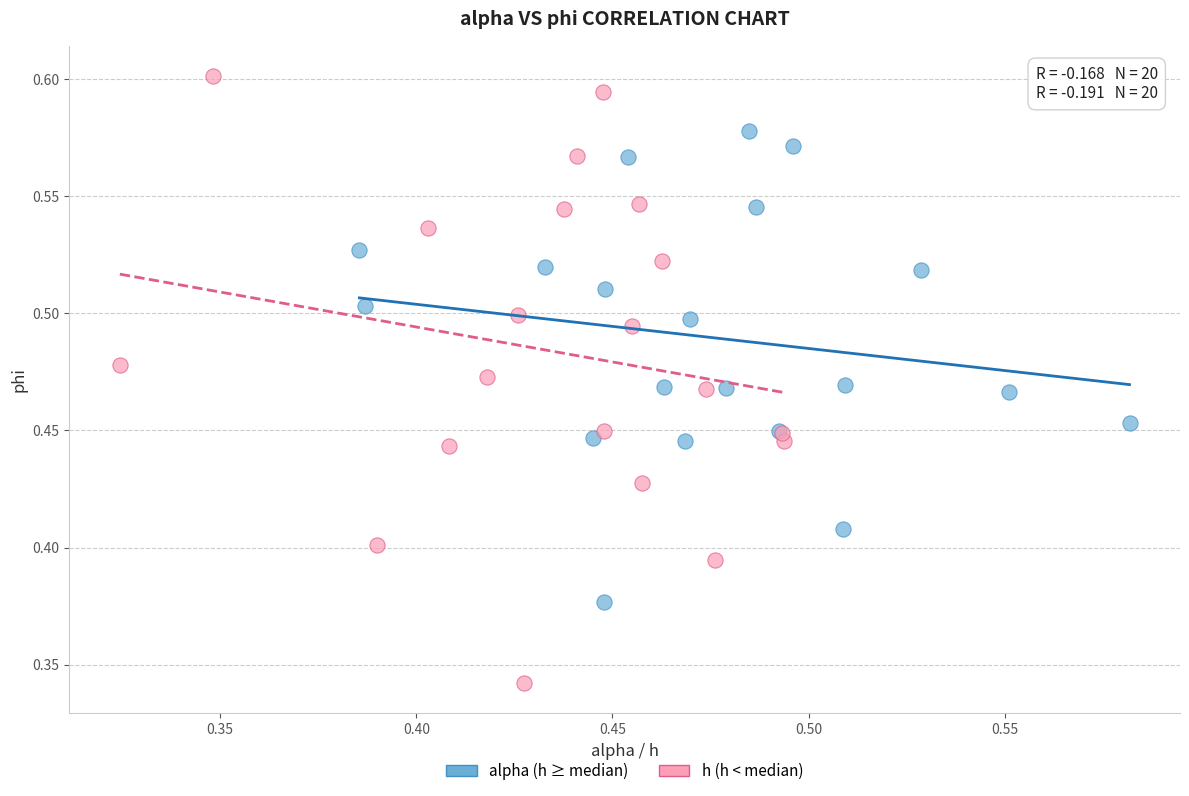

Which series reaches the maximum Y coordinate?

h (h < median)